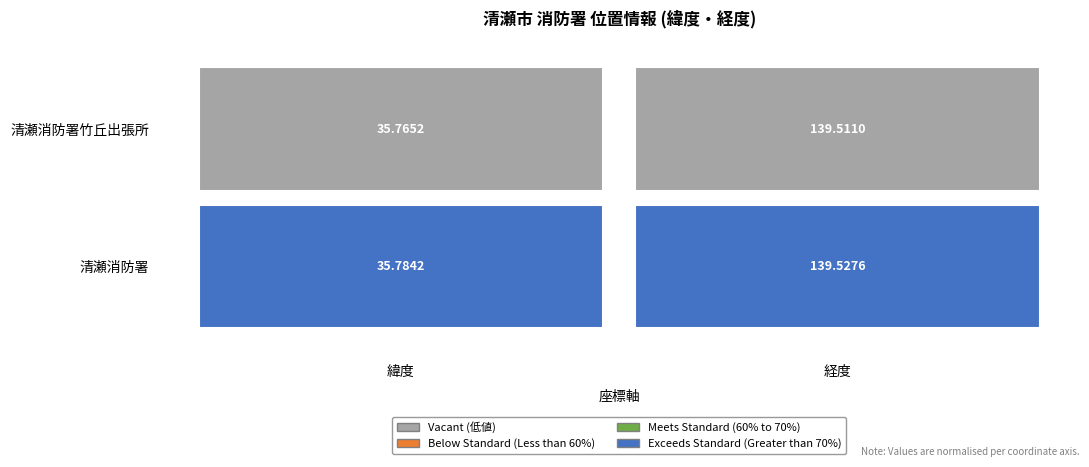

What is the sum of the 1 values at 0 and 1?

175.3